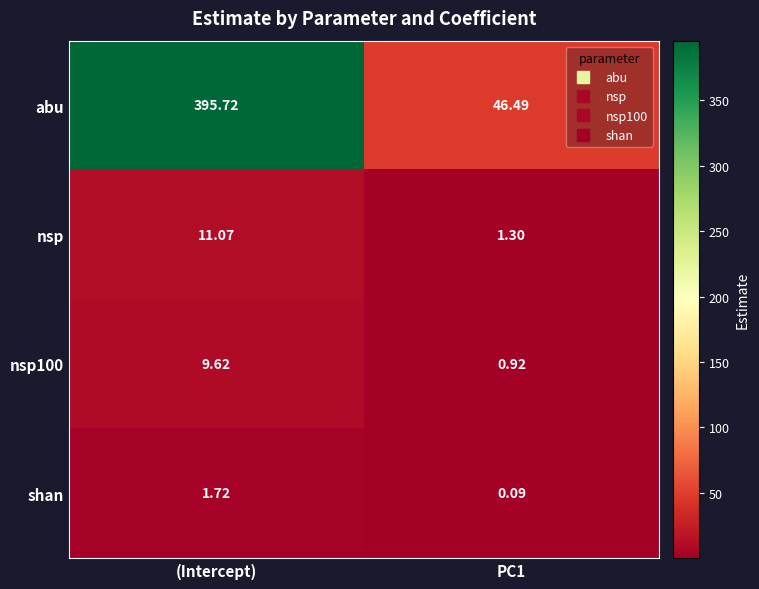

Is the value of abu at (Intercept) greater than the value of shan at (Intercept)?

Yes